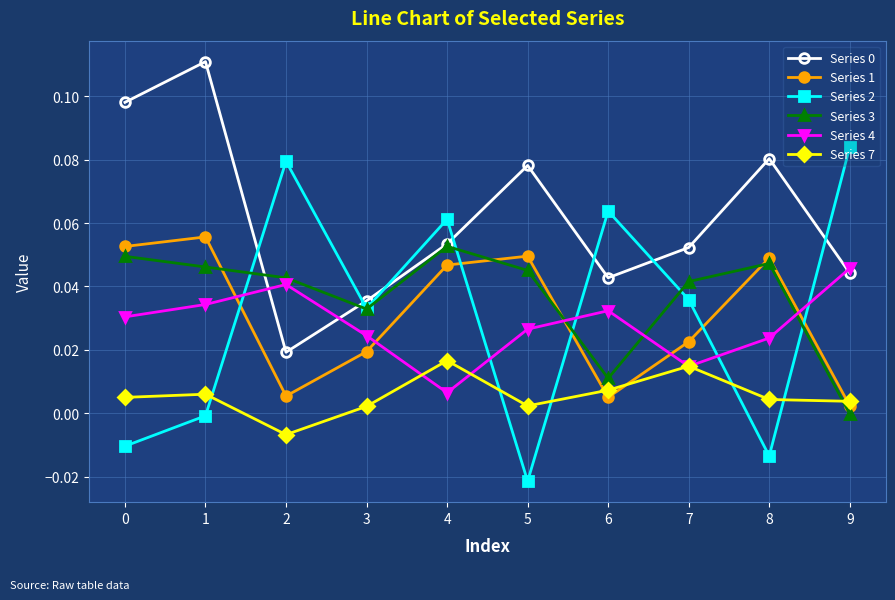

The value of Series 7 at 7 is 0.0. True or false?

True